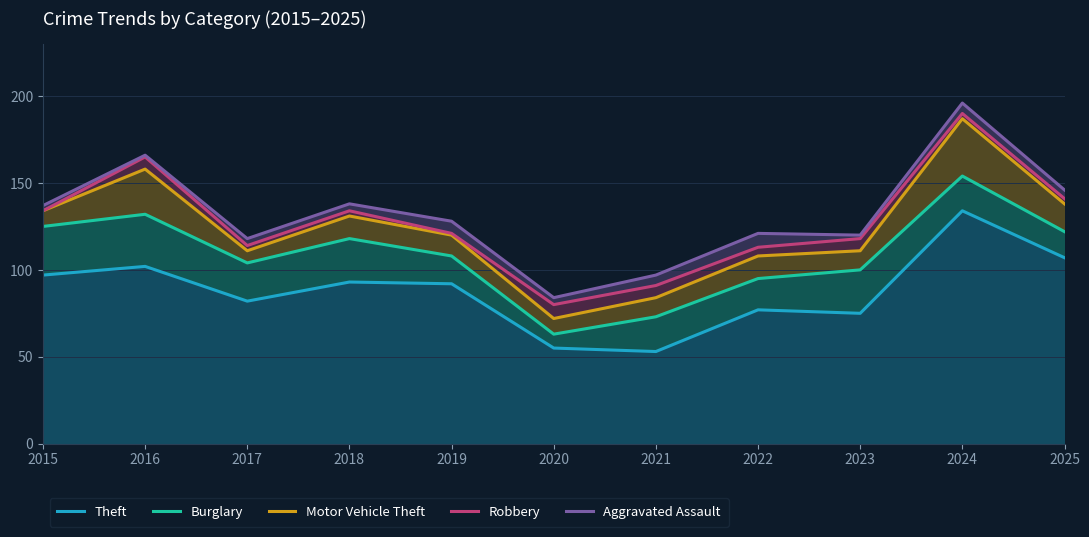

What are all the series names shown in the legend?

Theft, Burglary, Motor Vehicle Theft, Robbery, Aggravated Assault